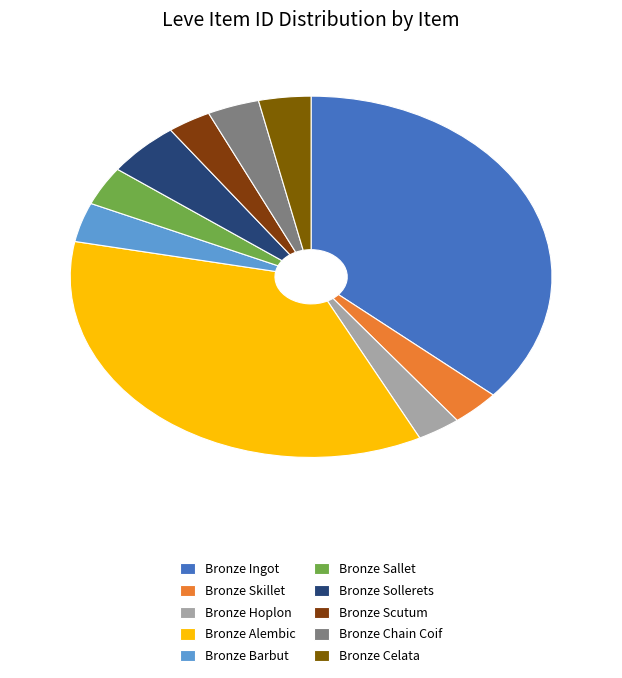

Rank the categories by value from lowest to highest.

Bronze Hoplon, Bronze Scutum, Bronze Skillet, Bronze Chain Coif, Bronze Sallet, Bronze Celata, Bronze Barbut, Bronze Sollerets, Bronze Alembic, Bronze Ingot